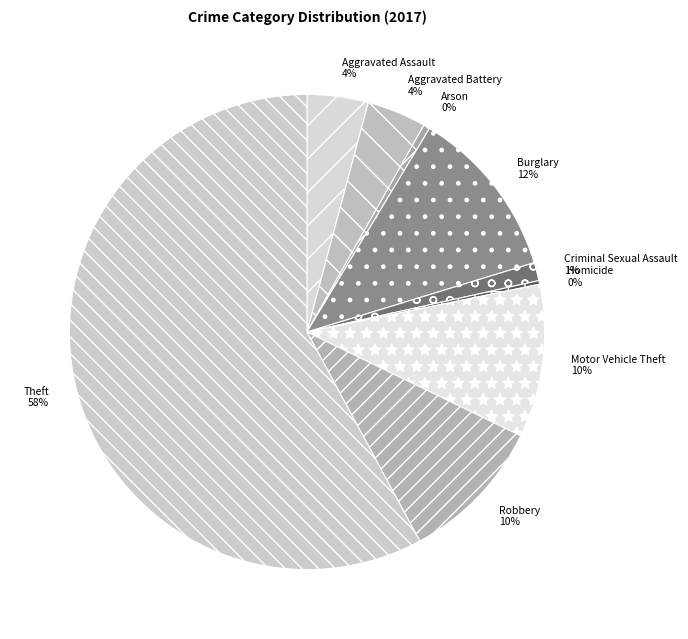

Between Aggravated Battery and Theft, which is larger?

Theft